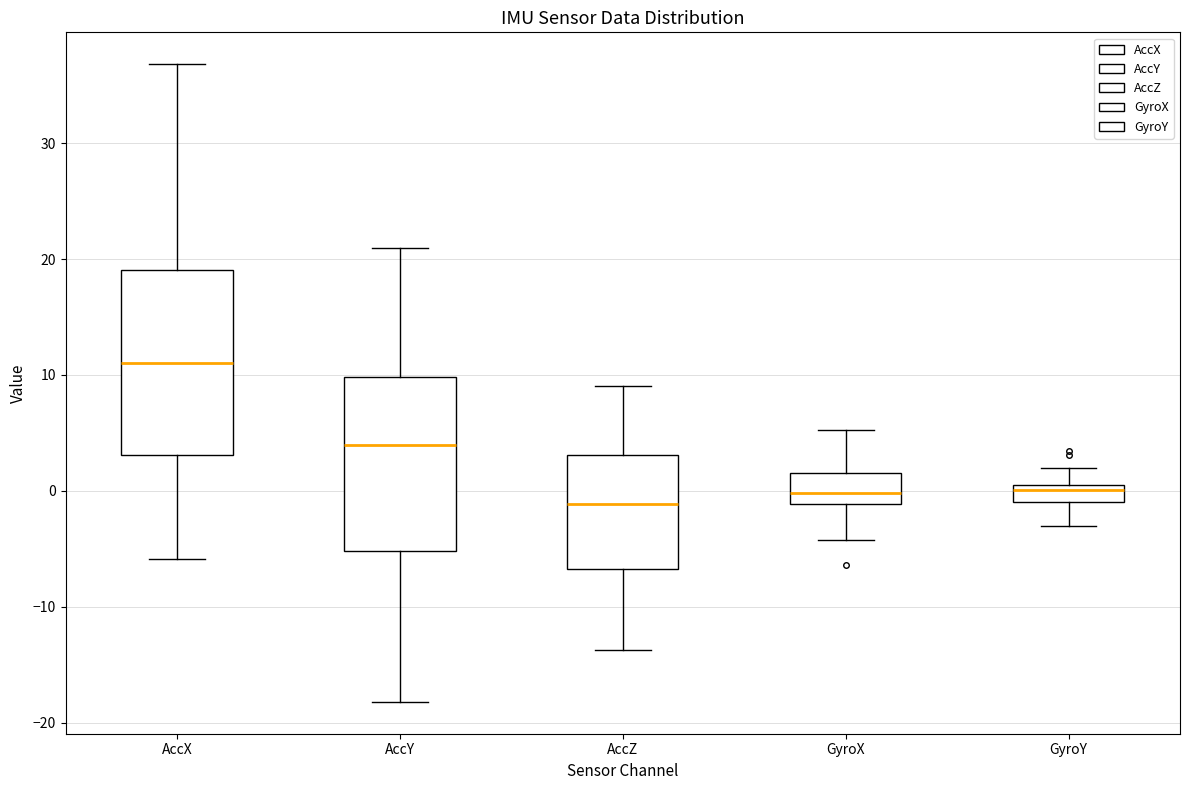

Where does the lower whisker of the box for AccZ end on the y-axis? The values are not printed on the chart, so give them approximately, as read against the axis.

-14